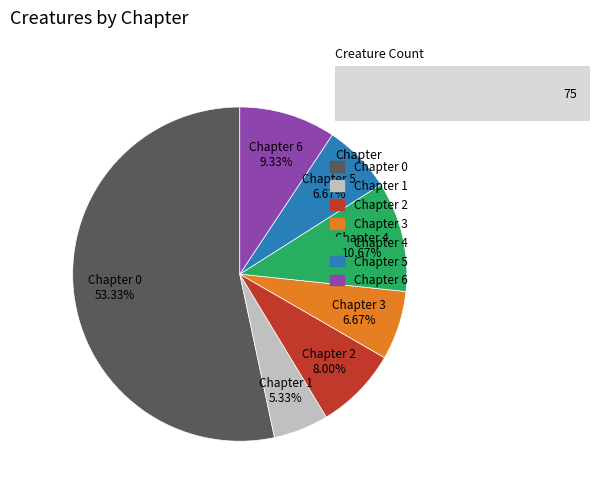

Which slice is the smallest?

Chapter 1